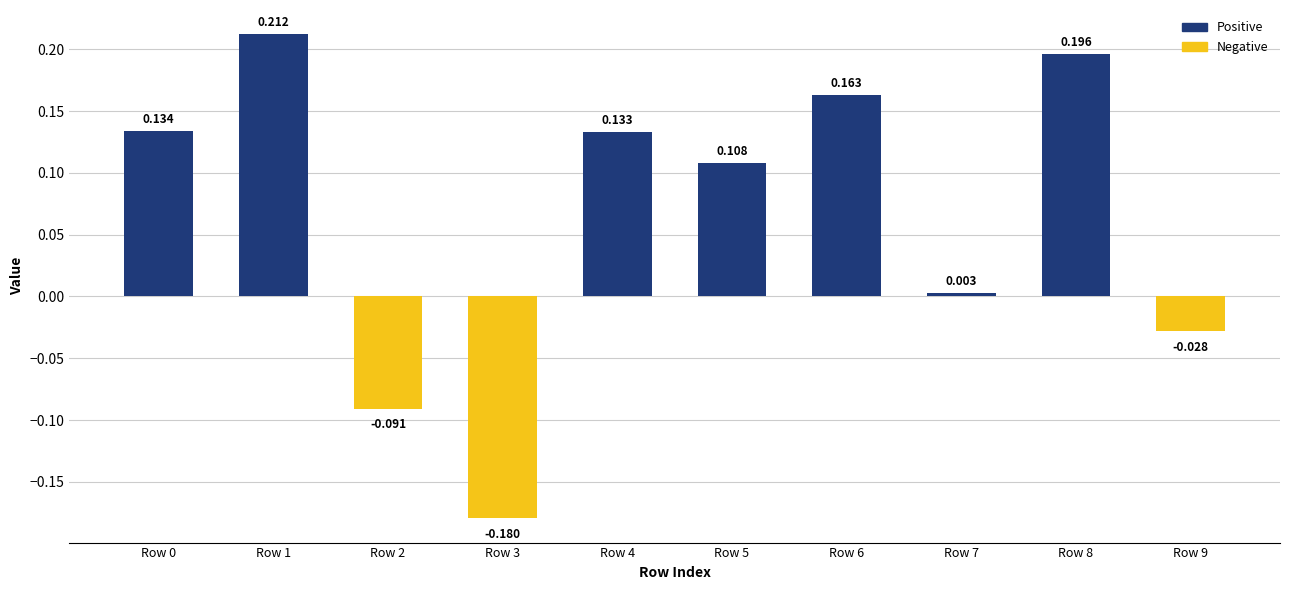

Which category has the highest value across all series?

Row 1